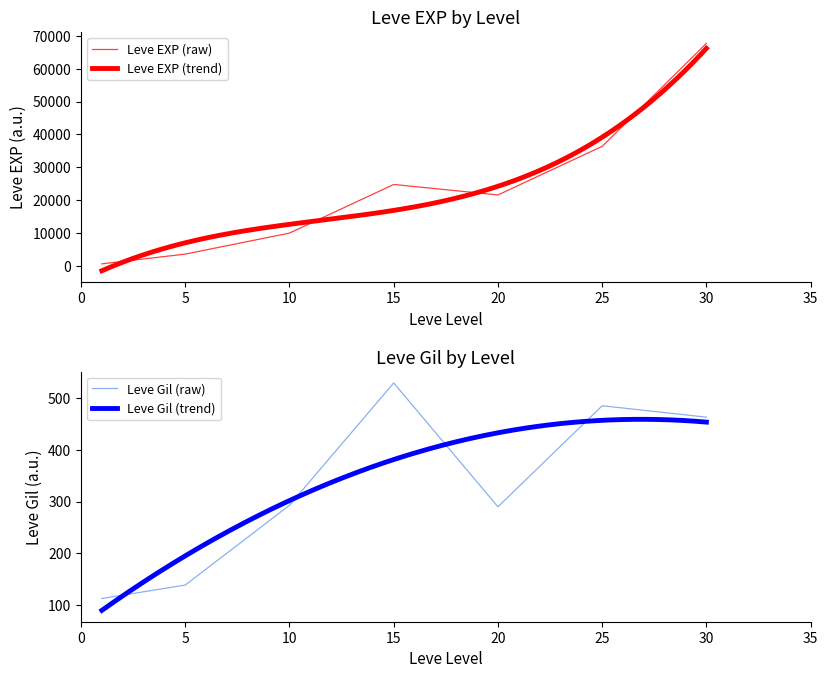

Reading left to right, list all the values displayed in this chart.

Leve EXP: 630	3600	9990	24790	21600	36390	67730
Leve Gil: 113	139	293	529	290	485	463